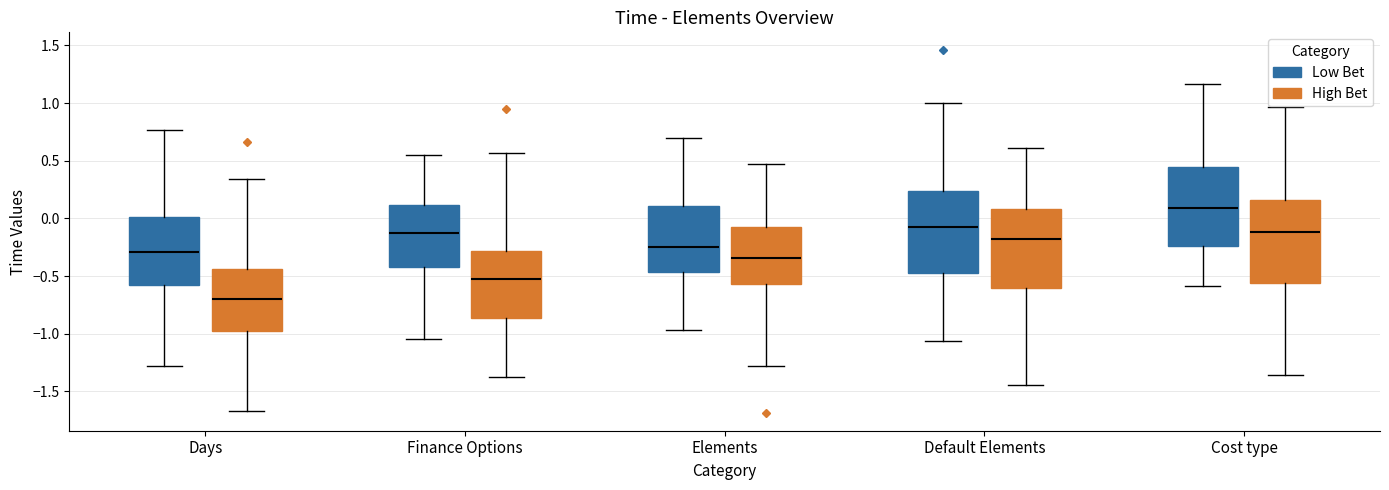

Which box's median line is the highest?

Cost type (Low Bet)